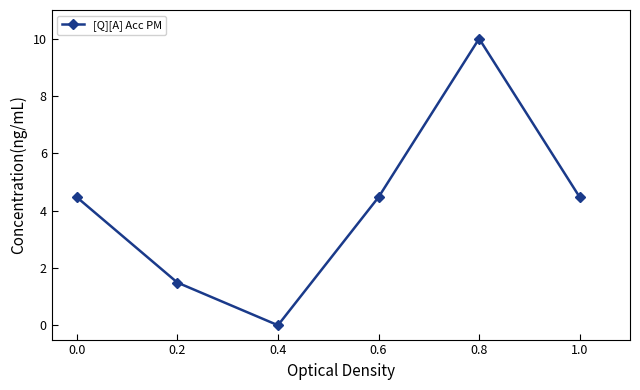

Which has a higher value, 0.2 or 0.8?

0.8